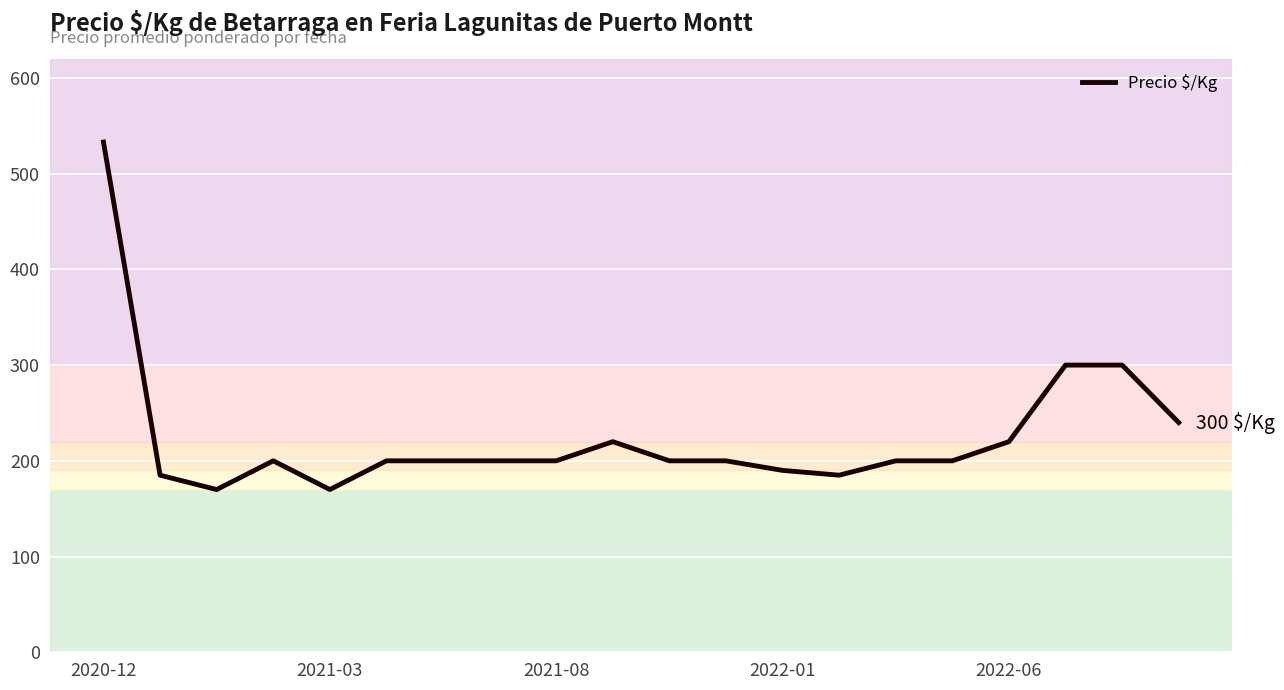

What is the difference between the maximum and minimum values?

363